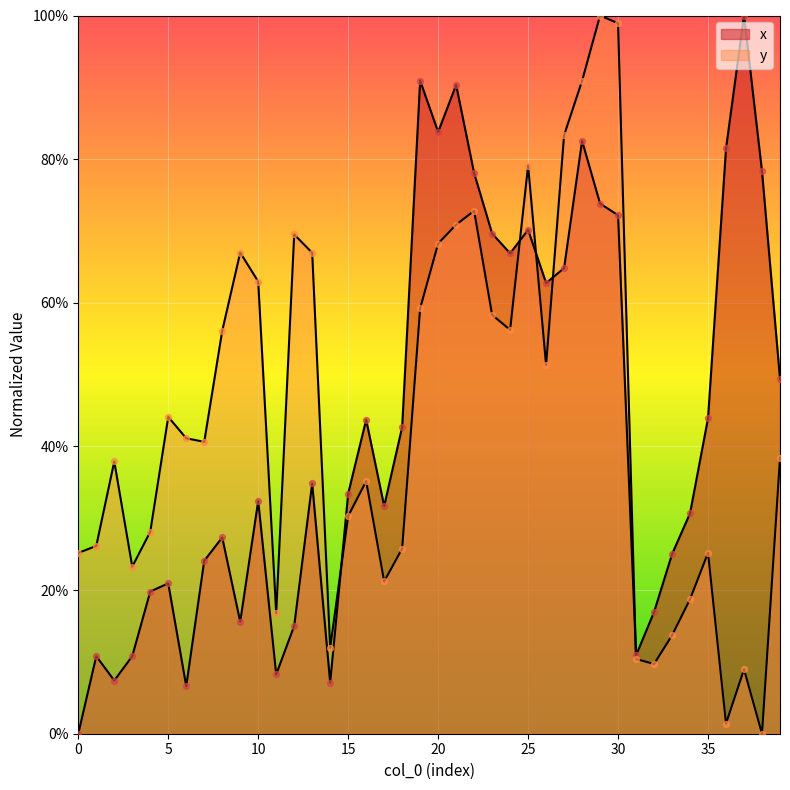

Which series contains the lowest Y value?

x